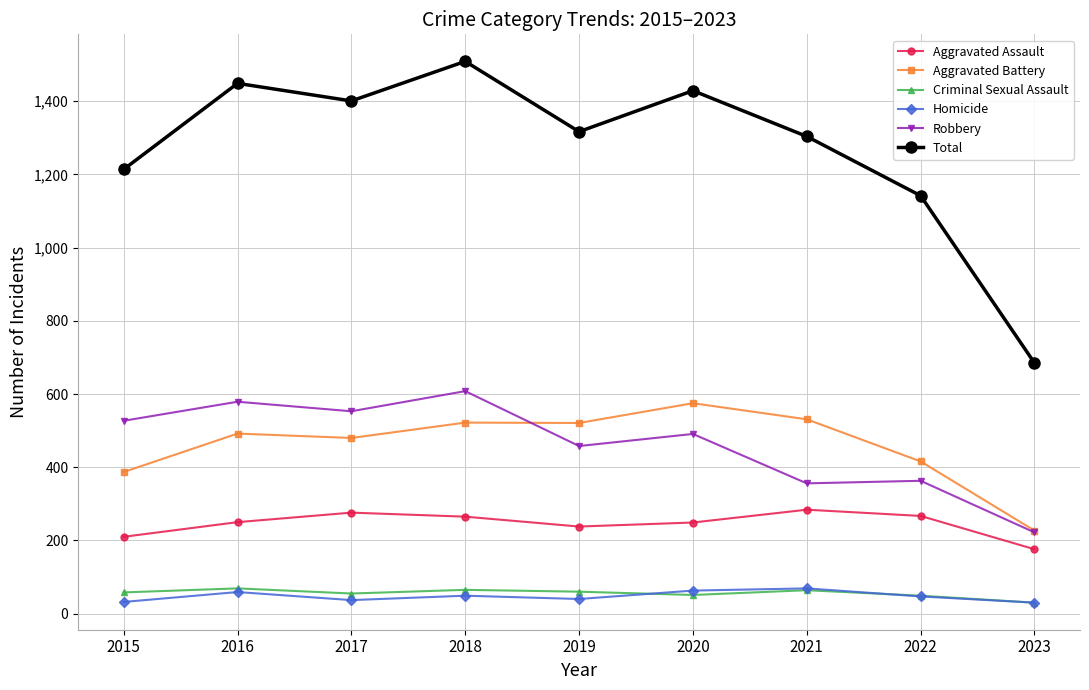

True or false: Total has more than 2 interior local peaks.

True